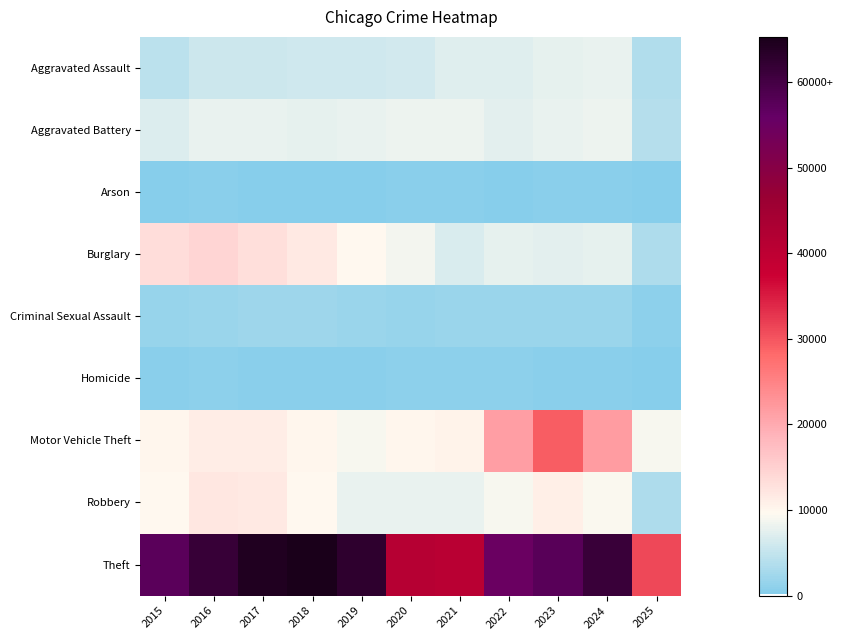

Reading right to left, transcribe all the data shown in this chart.

Aggravated Assault: 2025=3656	2024=7903	2023=7712	2022=7281	2021=7242	2020=6265	2019=5842	2018=6002	2017=5793	2016=5713	2015=4480
Aggravated Battery: 2025=3825	2024=8184	2023=8080	2022=7495	2021=8346	2020=8320	2019=7858	2018=7734	2017=7845	2016=8085	2015=7018
Arson: 2025=214	2024=483	2023=513	2022=422	2021=530	2020=588	2019=376	2018=373	2017=444	2016=515	2015=448
Burglary: 2025=3295	2024=7651	2023=7485	2022=7594	2021=6661	2020=8758	2019=9638	2018=11747	2017=13001	2016=14289	2015=13184
Criminal Sexual Assault: 2025=951	2024=1769	2023=1869	2022=1840	2021=1754	2020=1504	2019=1929	2018=2052	2017=1994	2016=1868	2015=1713
Homicide: 2025=230	2024=588	2023=632	2022=728	2021=806	2020=787	2019=499	2018=588	2017=672	2016=786	2015=496
Motor Vehicle Theft: 2025=8979	2024=21704	2023=29255	2022=21472	2021=10605	2020=9960	2019=8978	2018=9985	2017=11380	2016=11285	2015=10068
Robbery: 2025=3333	2024=9119	2023=11052	2022=8964	2021=7920	2020=7855	2019=7995	2018=9681	2017=11881	2016=11960	2015=9638
Theft: 2025=31204	2024=61254	2023=57487	2022=54899	2021=40820	2020=41350	2019=62499	2018=65290	2017=64386	2016=61624	2015=57352